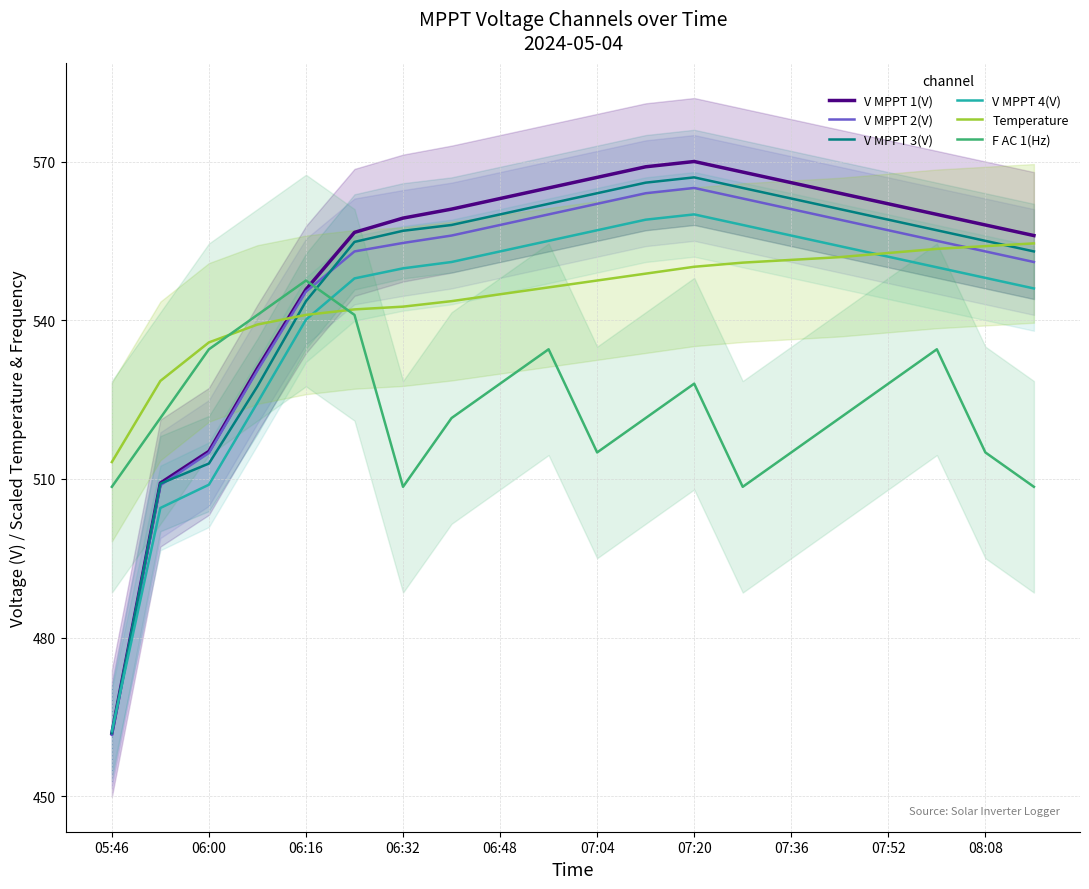

What is the sum of all Temperature values?

10892.3